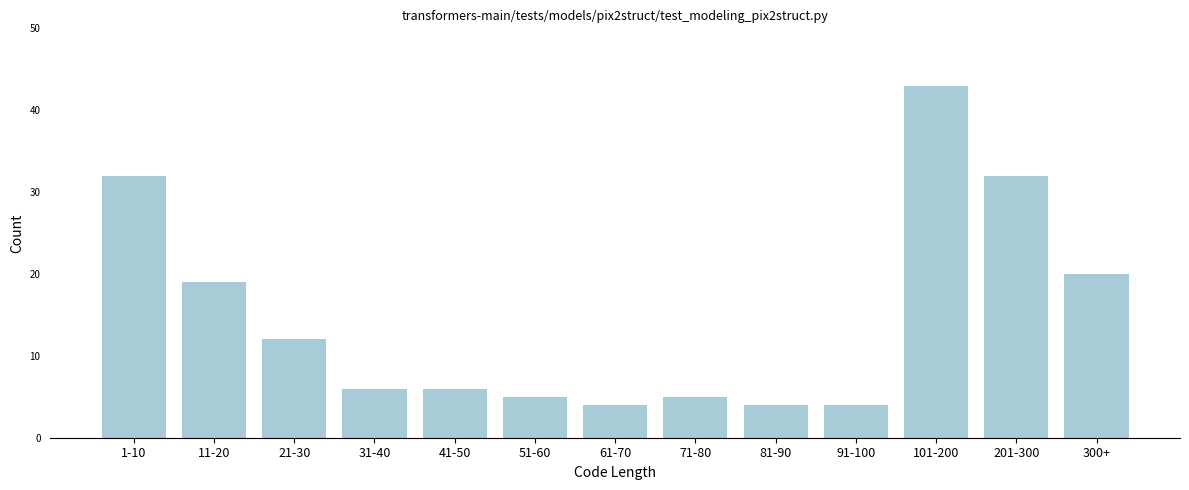

Reading left to right, list all the values displayed in this chart.

32	19	12	6	6	5	4	5	4	4	43	32	20